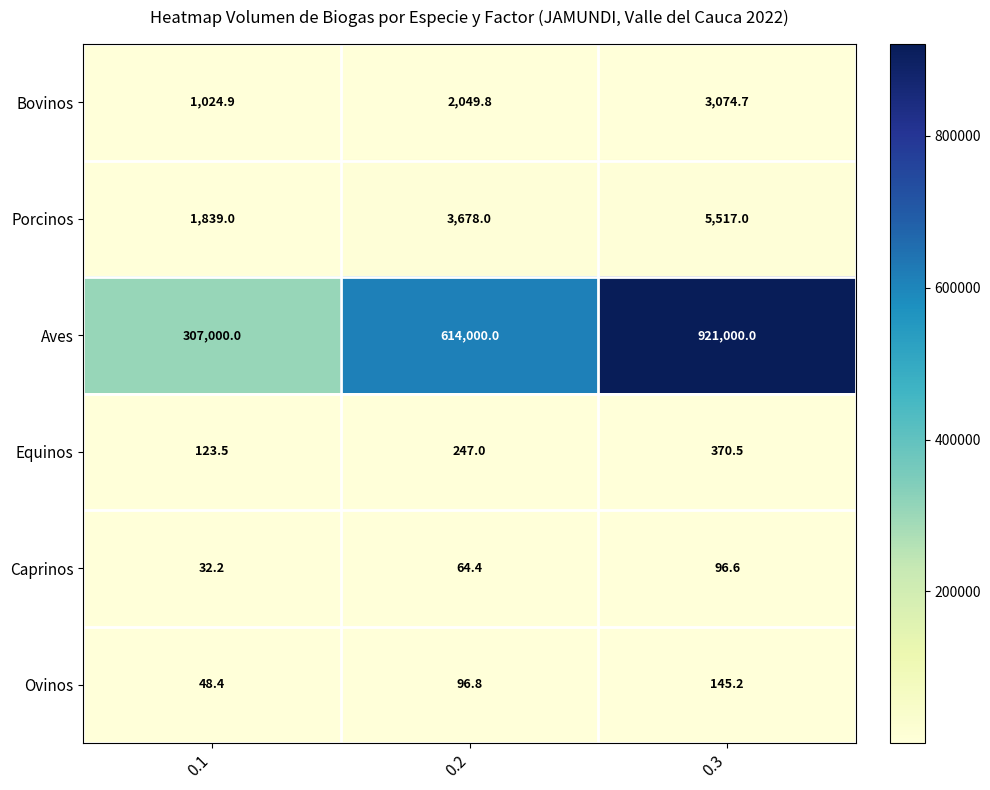

At which category is the sum across all series the highest?

0.3